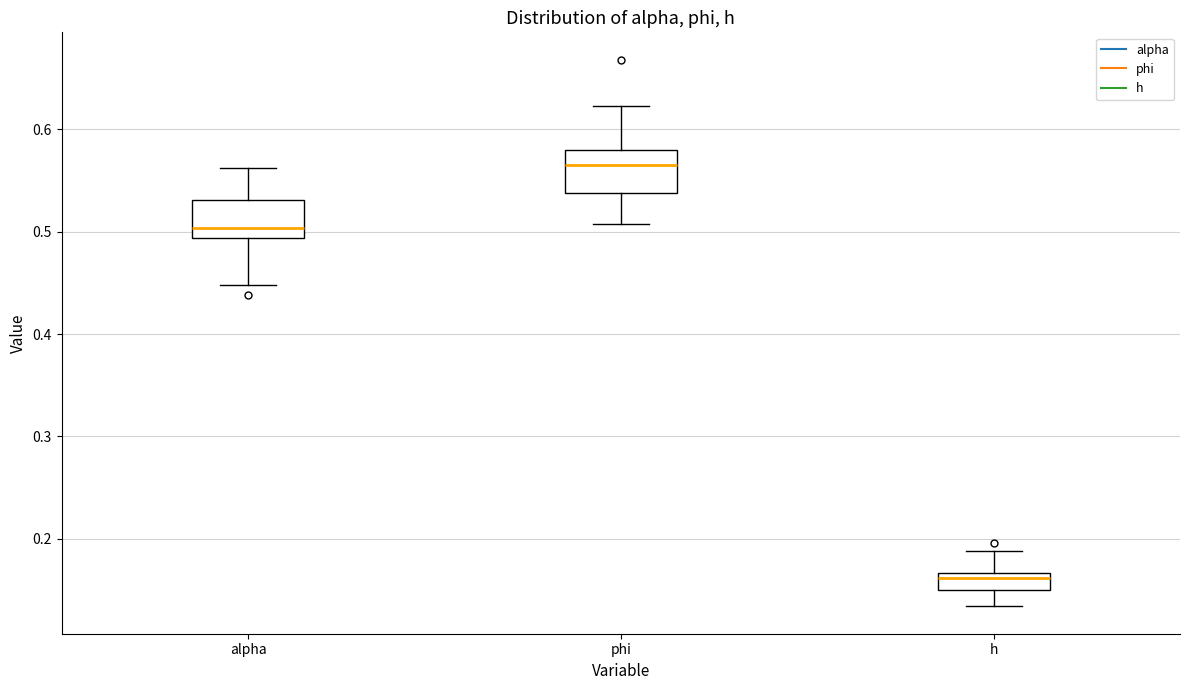

Reading left to right, transcribe this box plot: for each box, give where its median line is, the range the box spans, and where its two whiskers end, as read against the y-axis. The values are not printed on the chart, so give them approximately, as read against the axis.

alpha: median 0.50, box 0.49 to 0.53, whiskers 0.45 to 0.56
phi: median 0.57, box 0.54 to 0.58, whiskers 0.51 to 0.62
h: median 0.16, box 0.15 to 0.17, whiskers 0.13 to 0.19